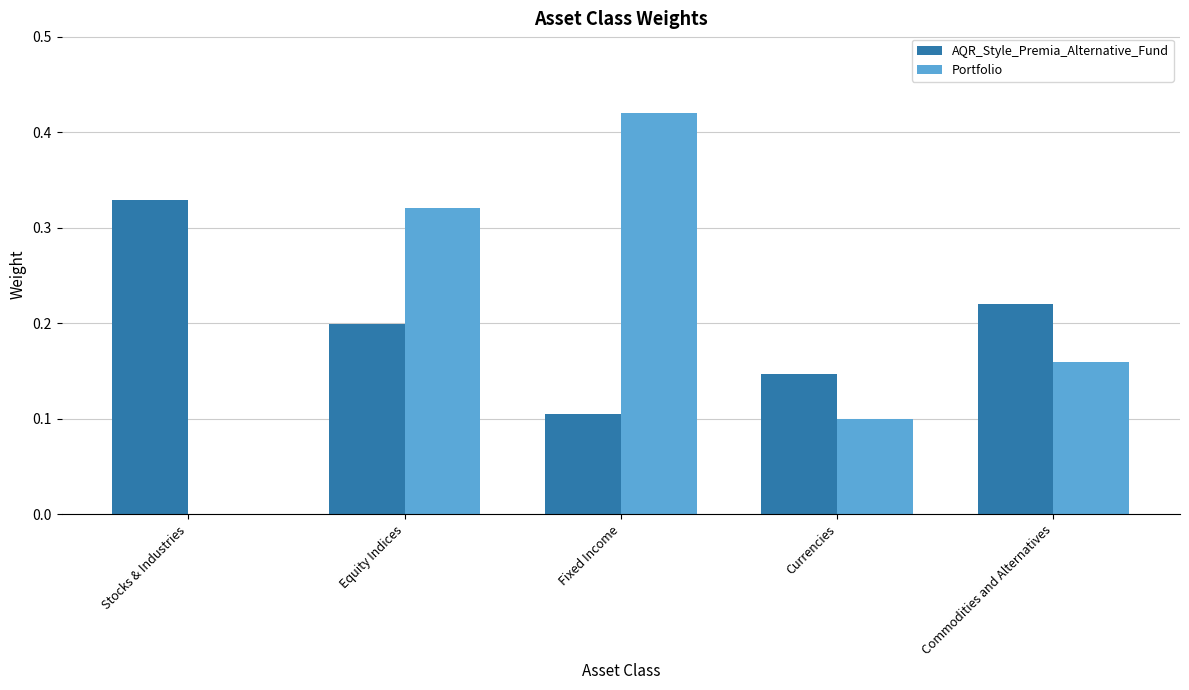

Is the value of AQR_Style_Premia_Alternative_Fund at Stocks & Industries greater than the value of Portfolio at Commodities and Alternatives?

Yes